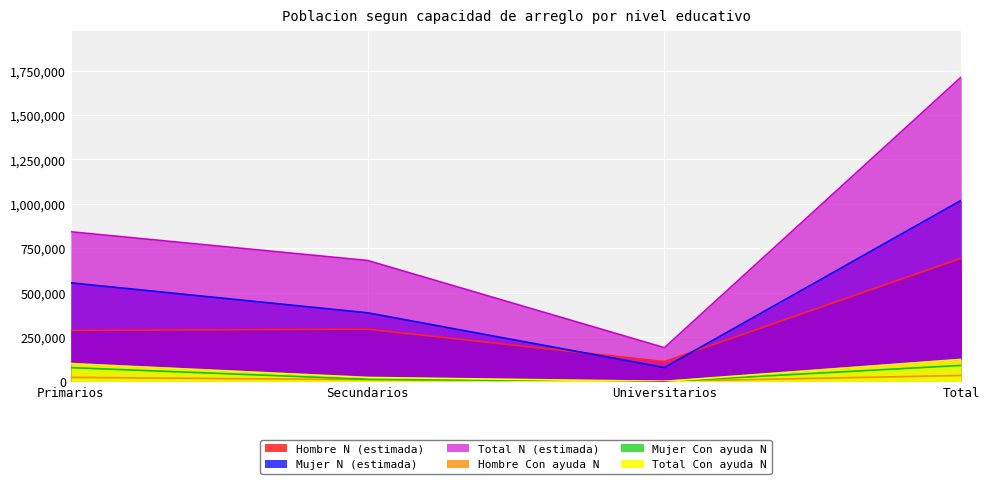

Reading left to right, list all the values displayed in this chart.

Hombre N (estimada): 287472	294566	111986	694024
Mujer N (estimada): 555134	386422	78245	1019802
Total N (estimada): 842606	680988	190231	1713825
Hombre Con ayuda N: 22887	10057	881	33826
Mujer Con ayuda N: 77848	12631	0	90479
Total Con ayuda N: 100735	22688	881	124305